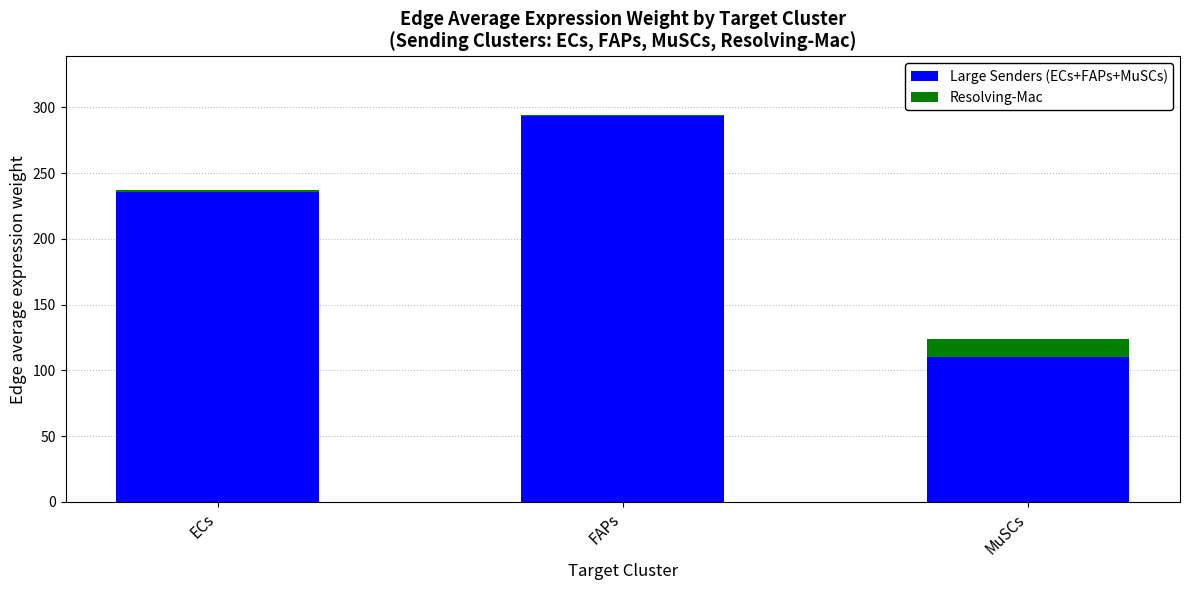

What is the difference between the second highest and minimum values in the Large Senders (ECs+FAPs+MuSCs) series?

125.5